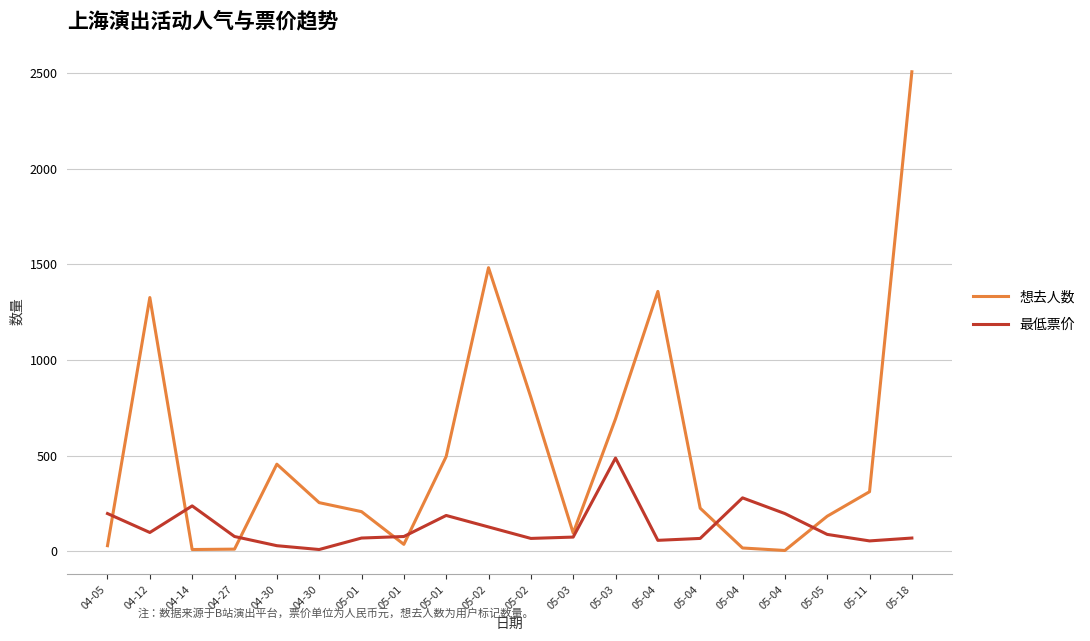

What is the difference between the maximum and minimum values in the 想去人数 series?

2502